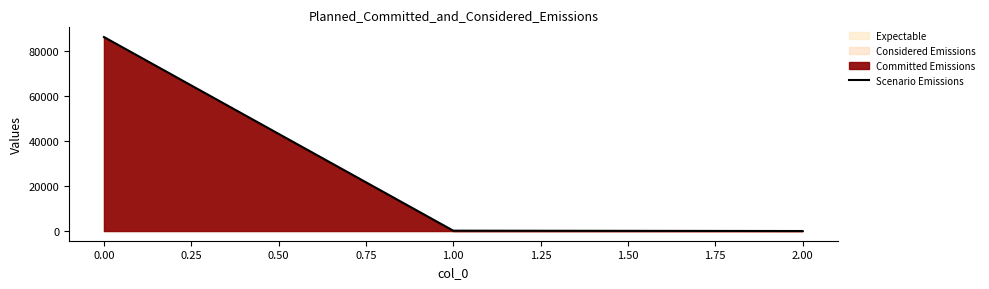

Is it true that Scenario Emissions equals 86008.0 at 0.00?

True